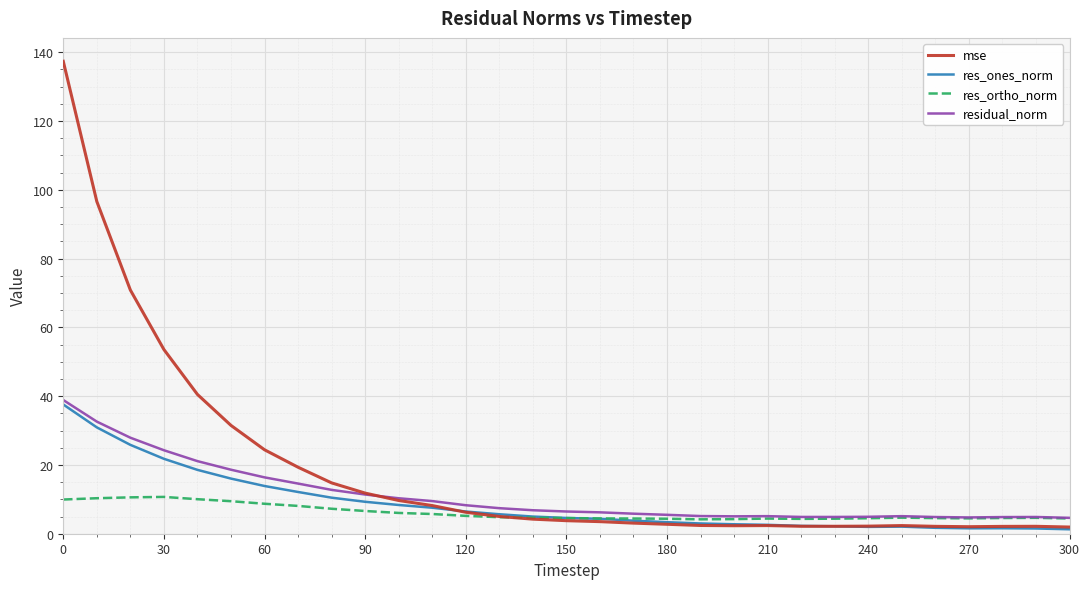

Which series has the largest range (max minus min)?

mse